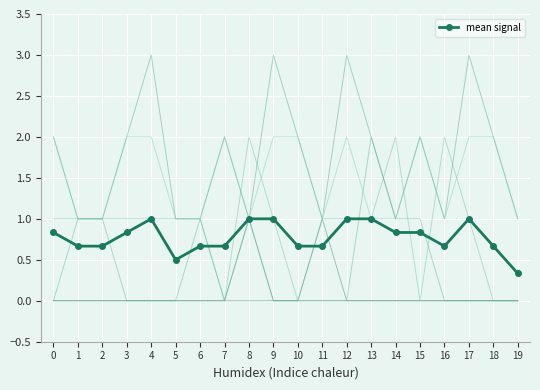

True or false: mean signal has a value of 1.0 at 12.

True